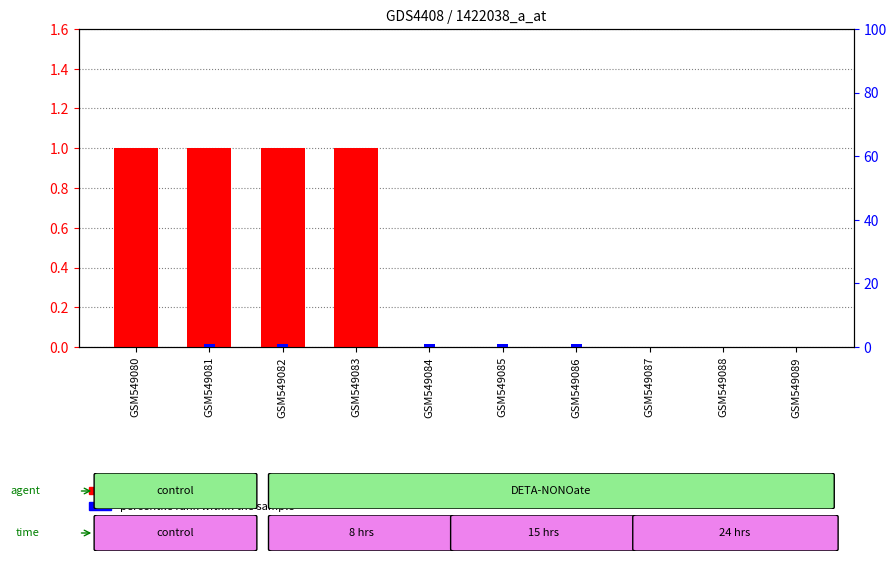

Which series has the largest range (max minus min)?

transformed count